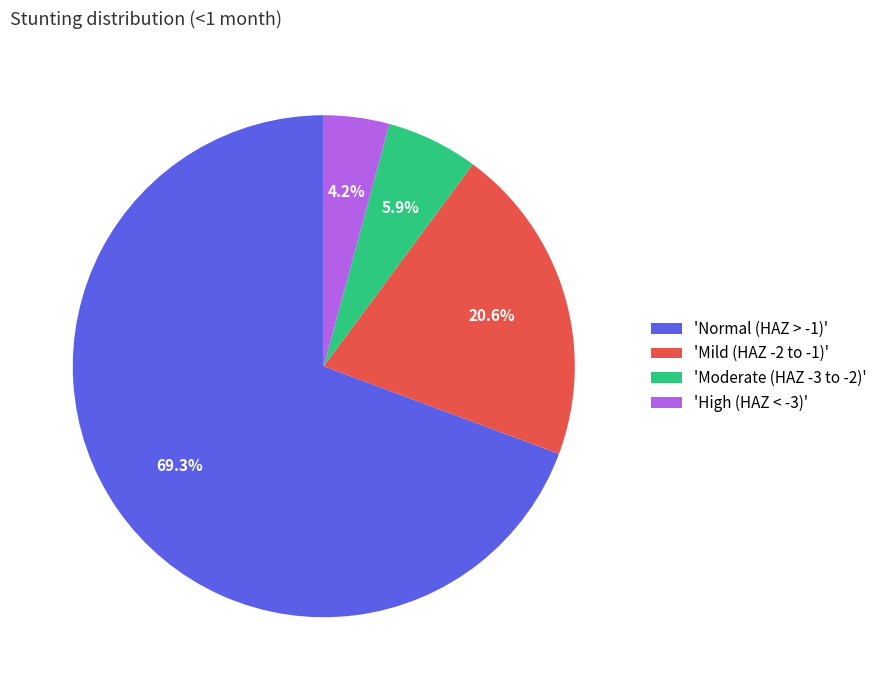

Which category accounts for the majority?

'Normal (HAZ > -1)'